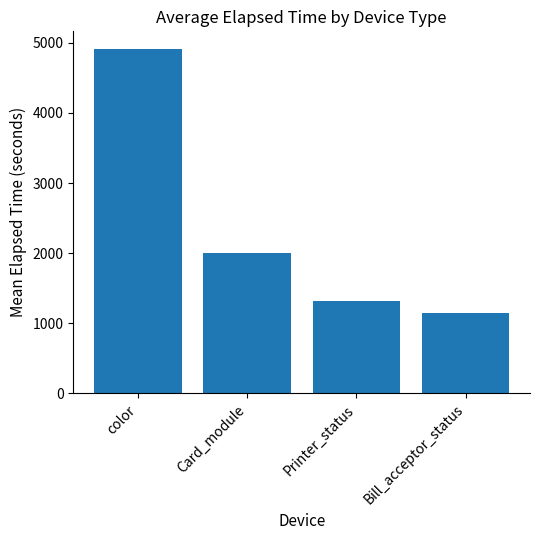

What is the label of the 1st bar from the left?

color